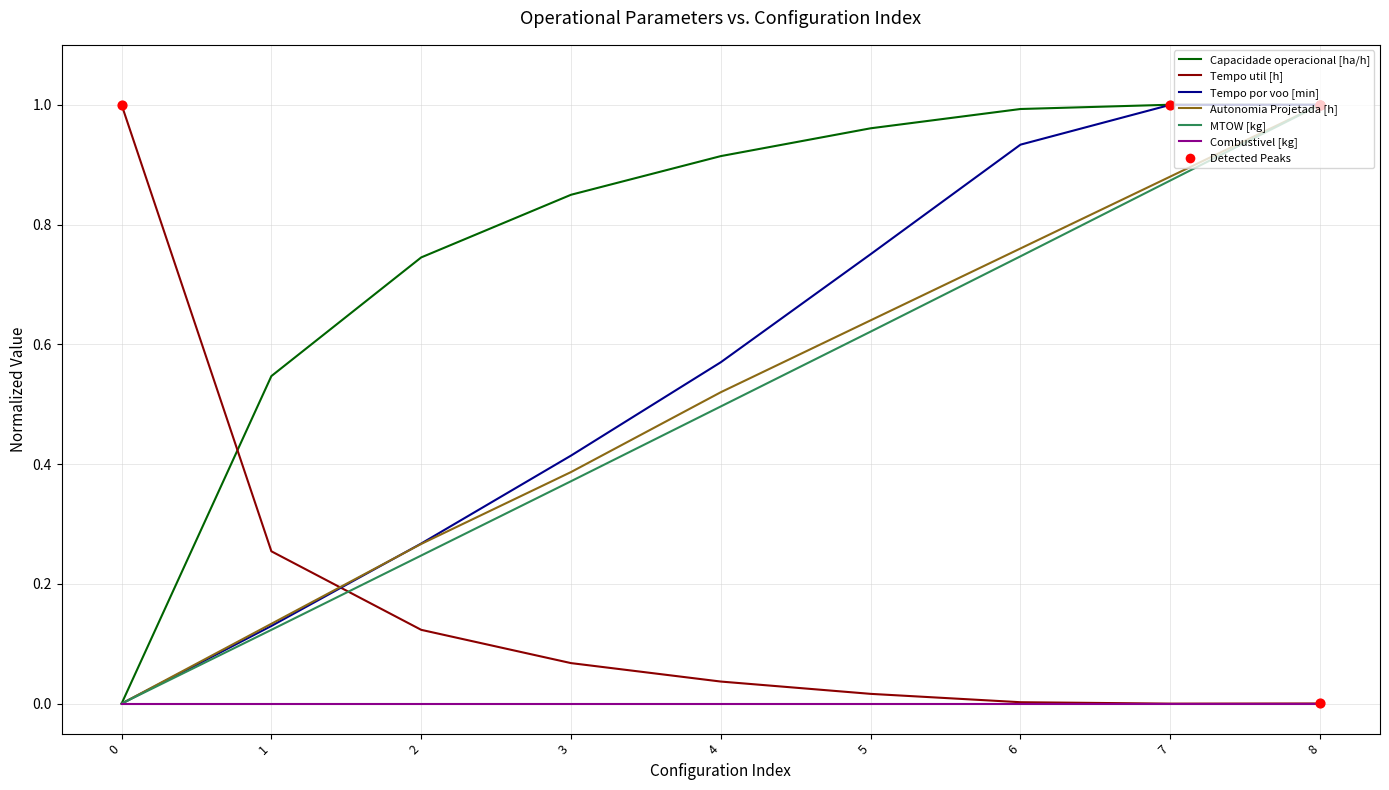

Between 2 and 8, which series saw the biggest shift?

MTOW [kg]